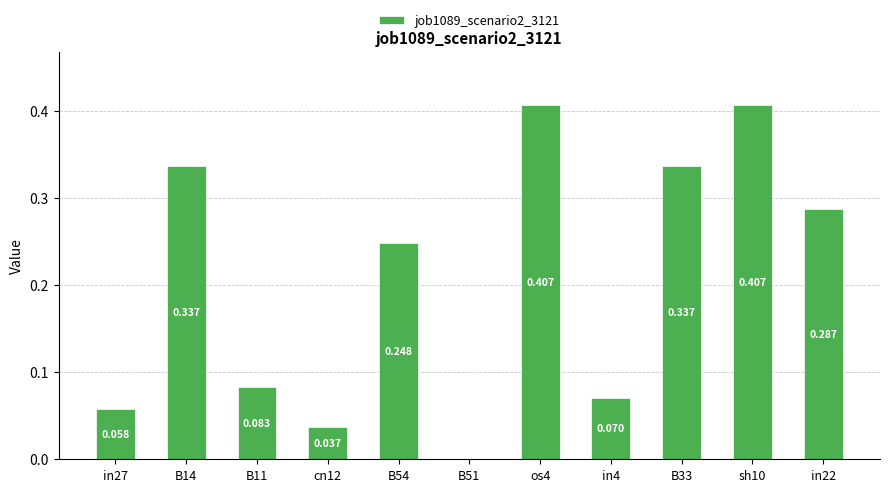

Which has a higher value, B14 or B51?

B14